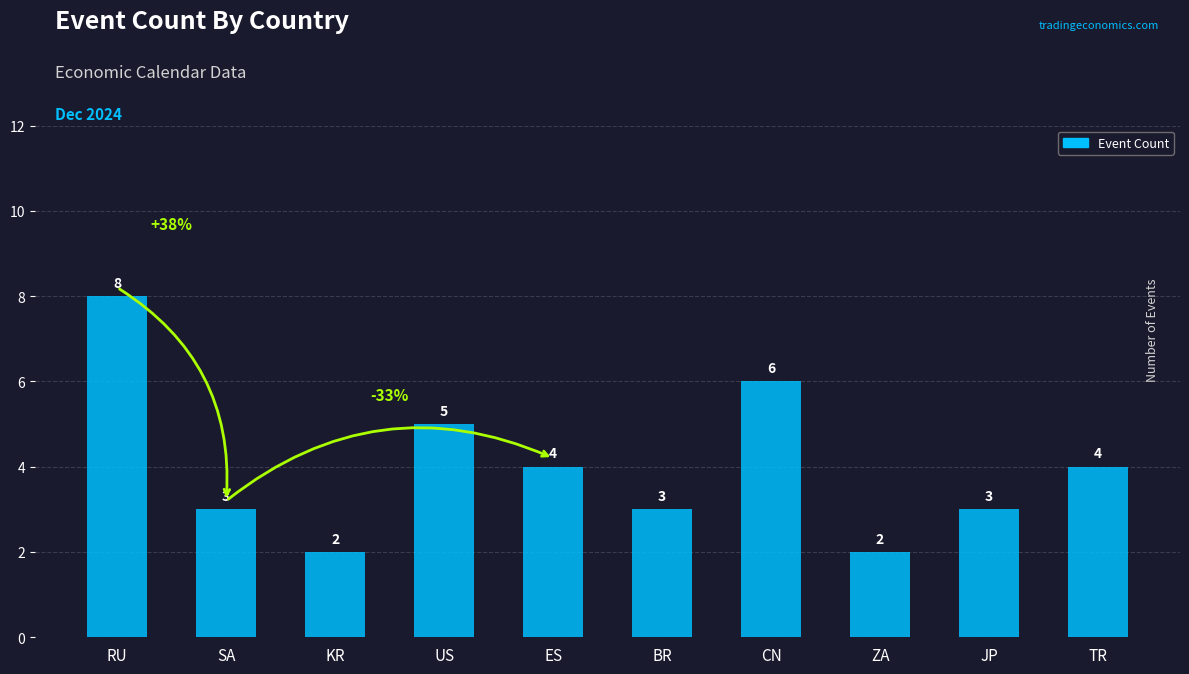

What is the label of the 10th bar from the right?

RU